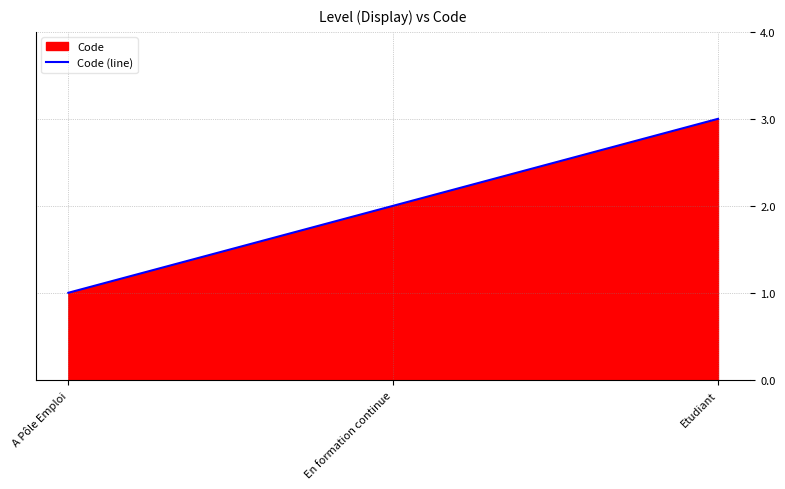

What is the difference between the second highest and minimum values?

1